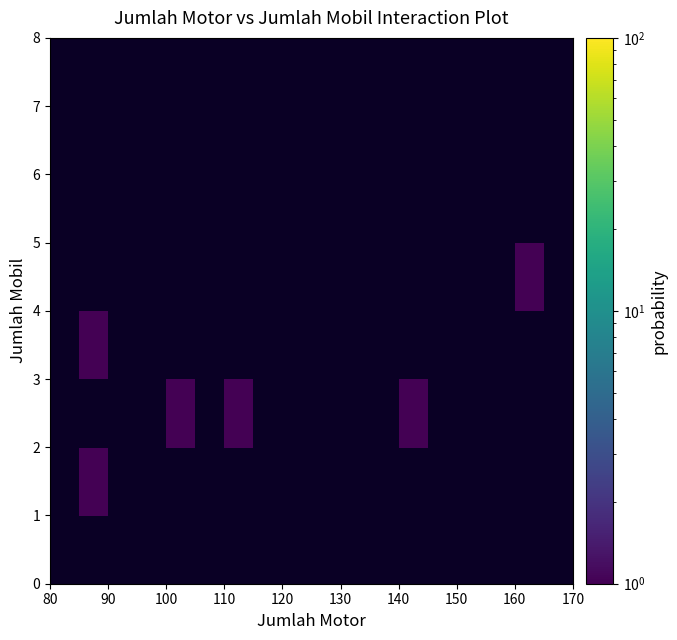

Count the number of categories in the chart.

18